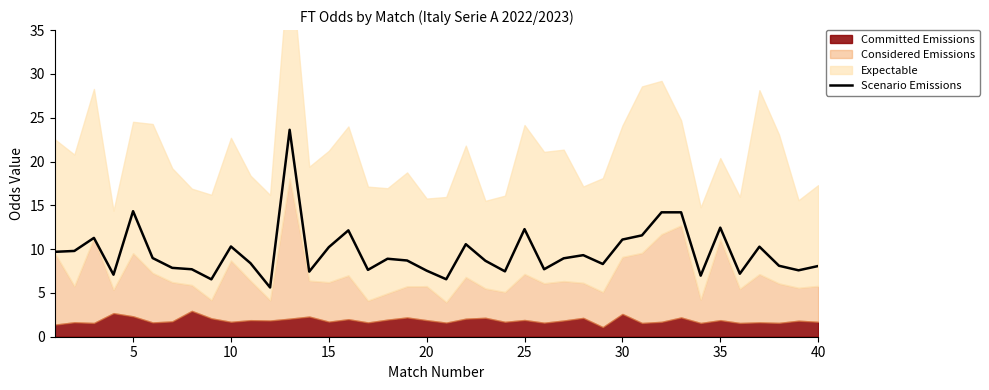

The value of Scenario Emissions at 25 is 12.3. True or false?

True